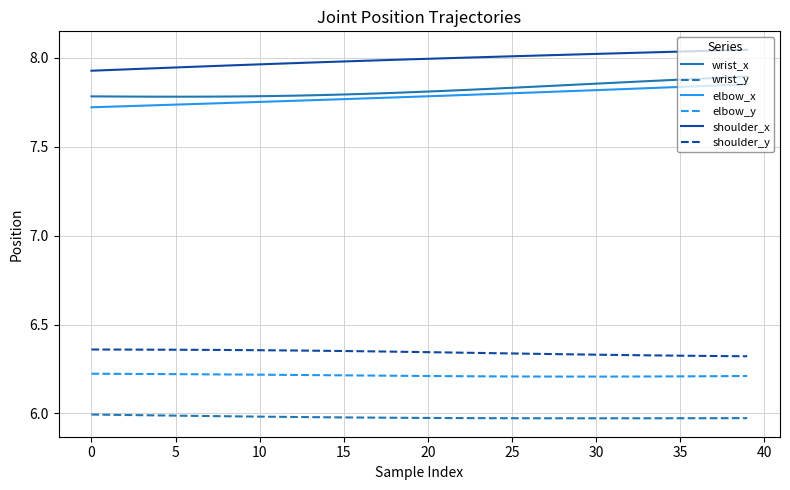

Which series has the largest total across all categories?

shoulder_x